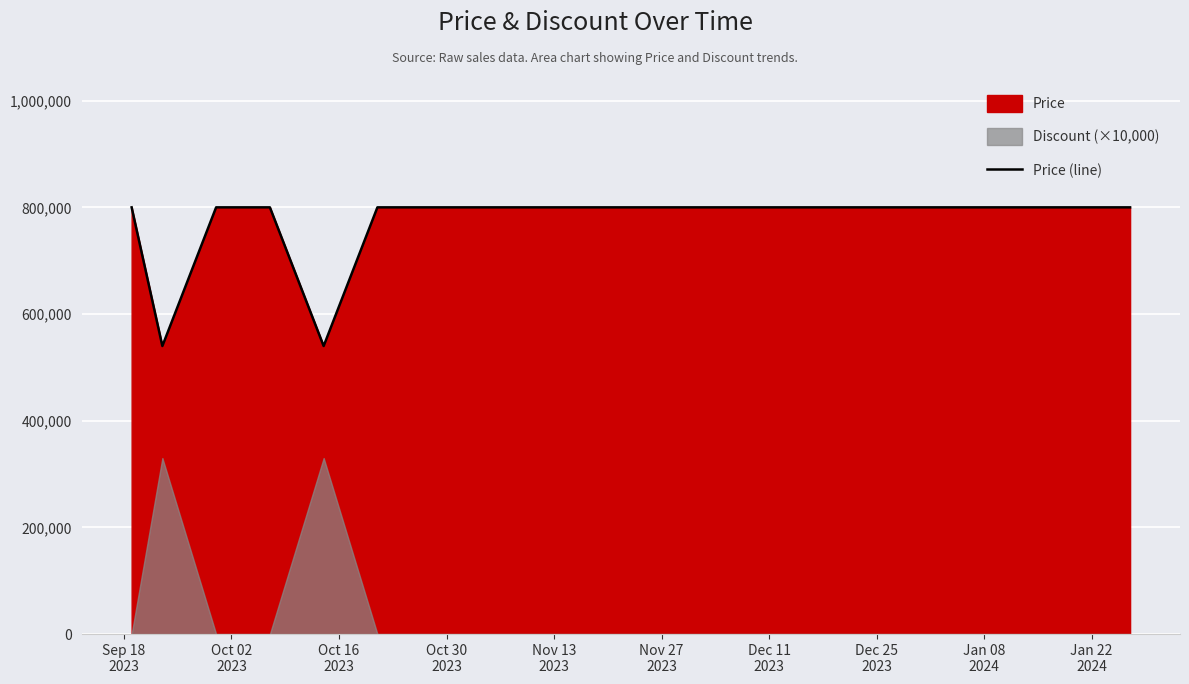

What is the value of the 18th point from the left?

800000